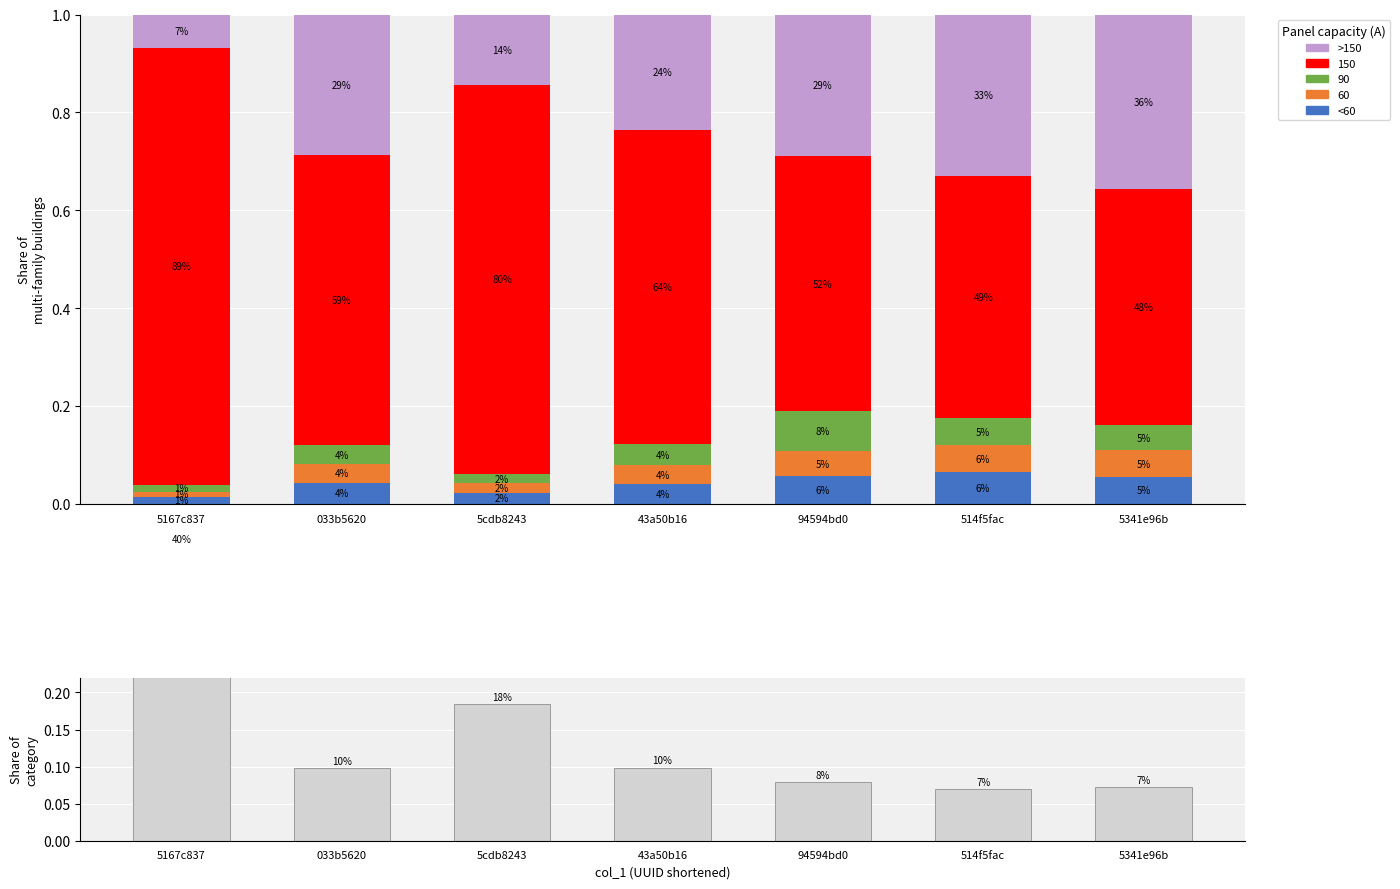

True or false: >150 has a value of 0.3 at 033b5620.

True